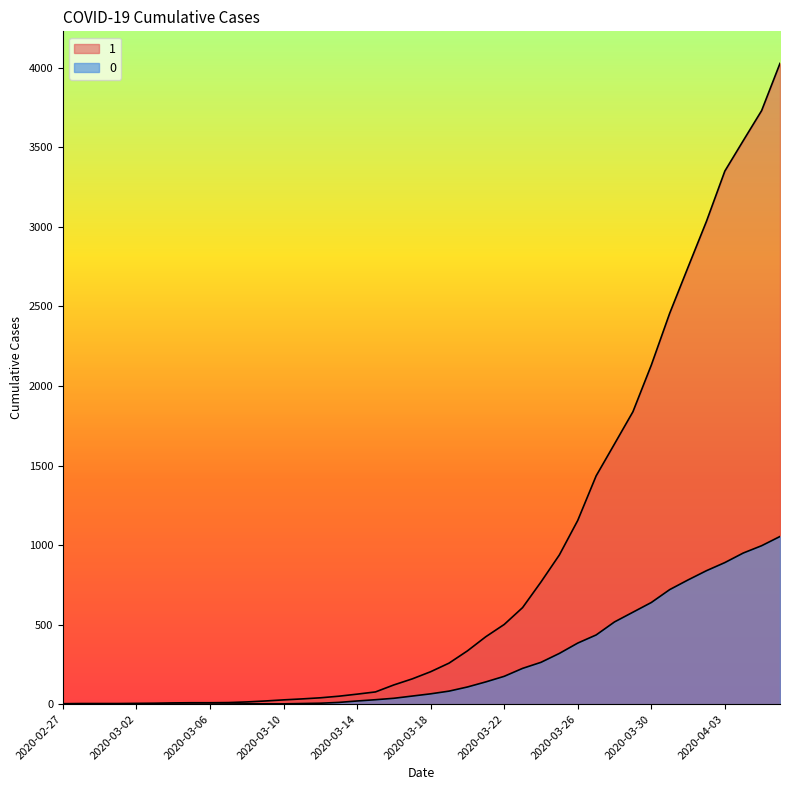

What is the sum of all 1 values?

35787